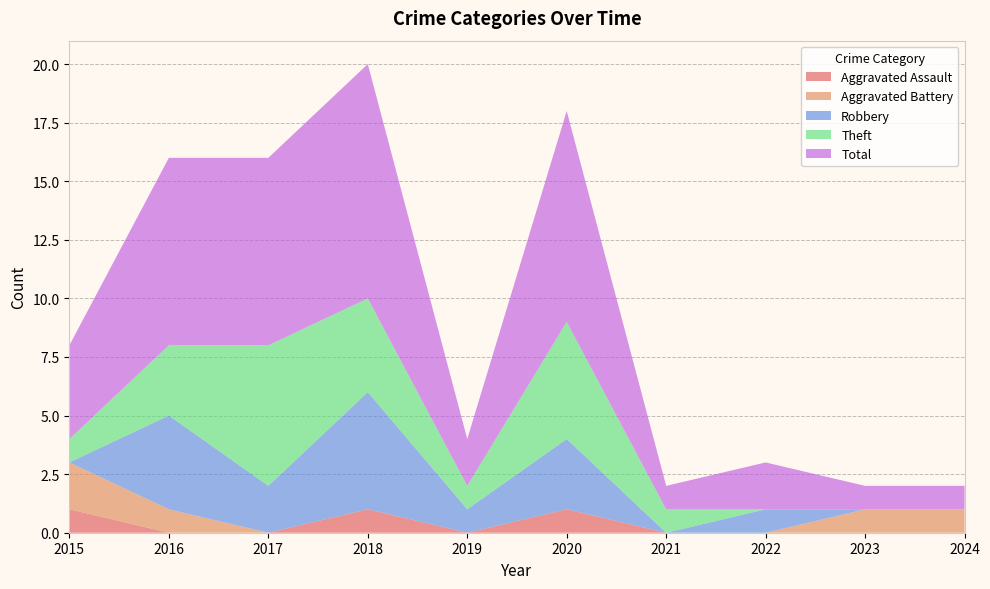

Reading left to right, extract all data points from this chart.

Aggravated Assault: 2015=1	2016=0	2017=0	2018=1	2019=0	2020=1	2021=0	2022=0	2023=0	2024=0
Aggravated Battery: 2015=2	2016=1	2017=0	2018=0	2019=0	2020=0	2021=0	2022=0	2023=1	2024=1
Robbery: 2015=0	2016=4	2017=2	2018=5	2019=1	2020=3	2021=0	2022=1	2023=0	2024=0
Theft: 2015=1	2016=3	2017=6	2018=4	2019=1	2020=5	2021=1	2022=0	2023=0	2024=0
Total: 2015=4	2016=8	2017=8	2018=10	2019=2	2020=9	2021=1	2022=2	2023=1	2024=1